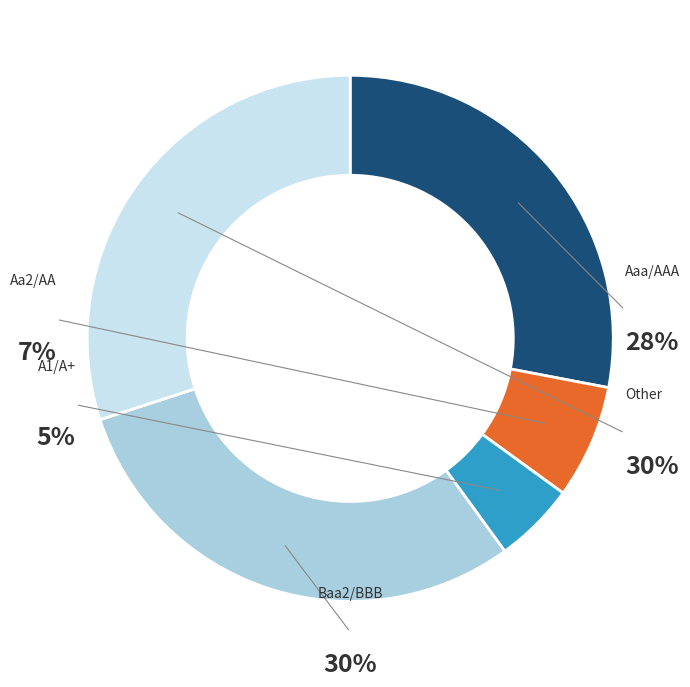

Is it true that A1/A+ is 24% of the pie?

False